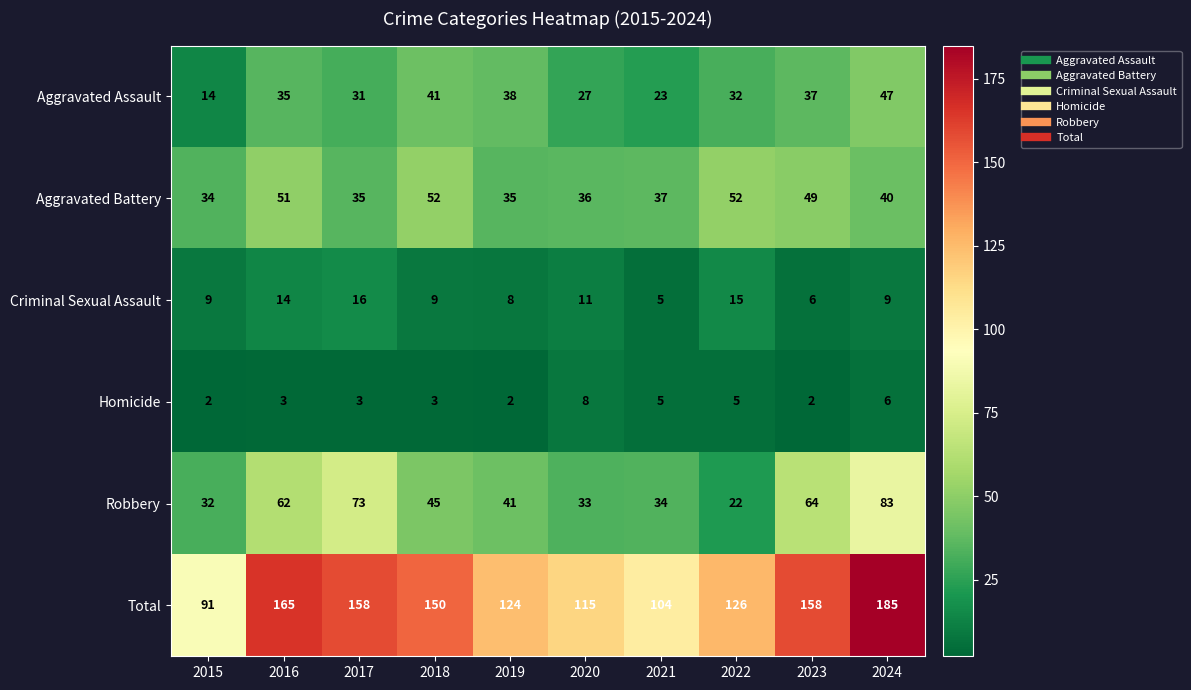

What is the total value across all series at 2020?

230